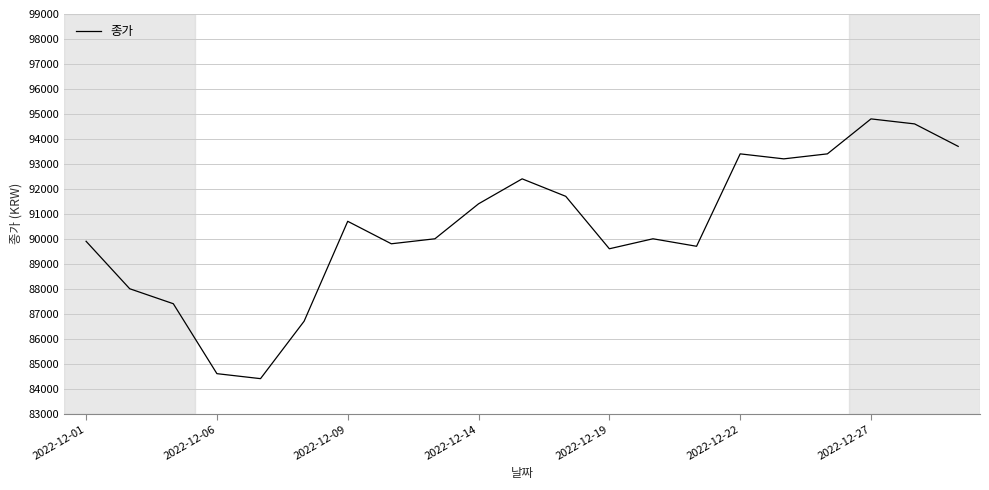

What is the smallest value displayed?

84400